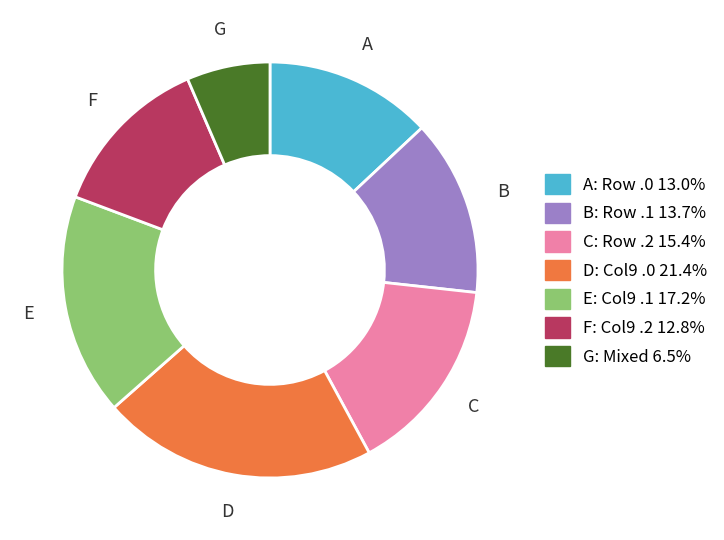

Is there a majority slice in this chart?

No